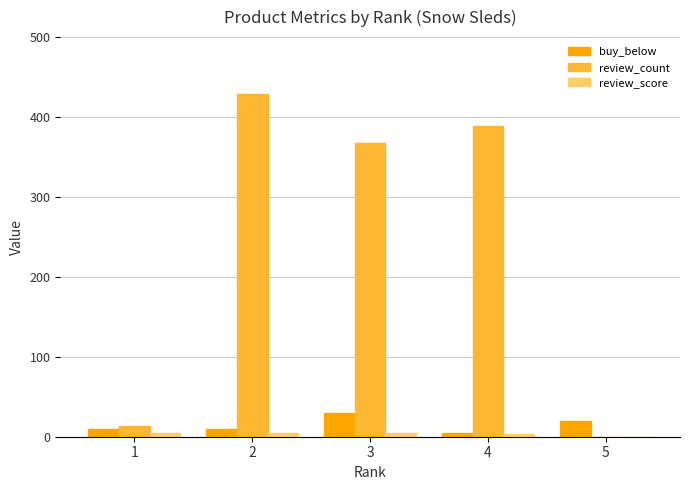

The value of buy_below at 3 is 9.4. True or false?

False